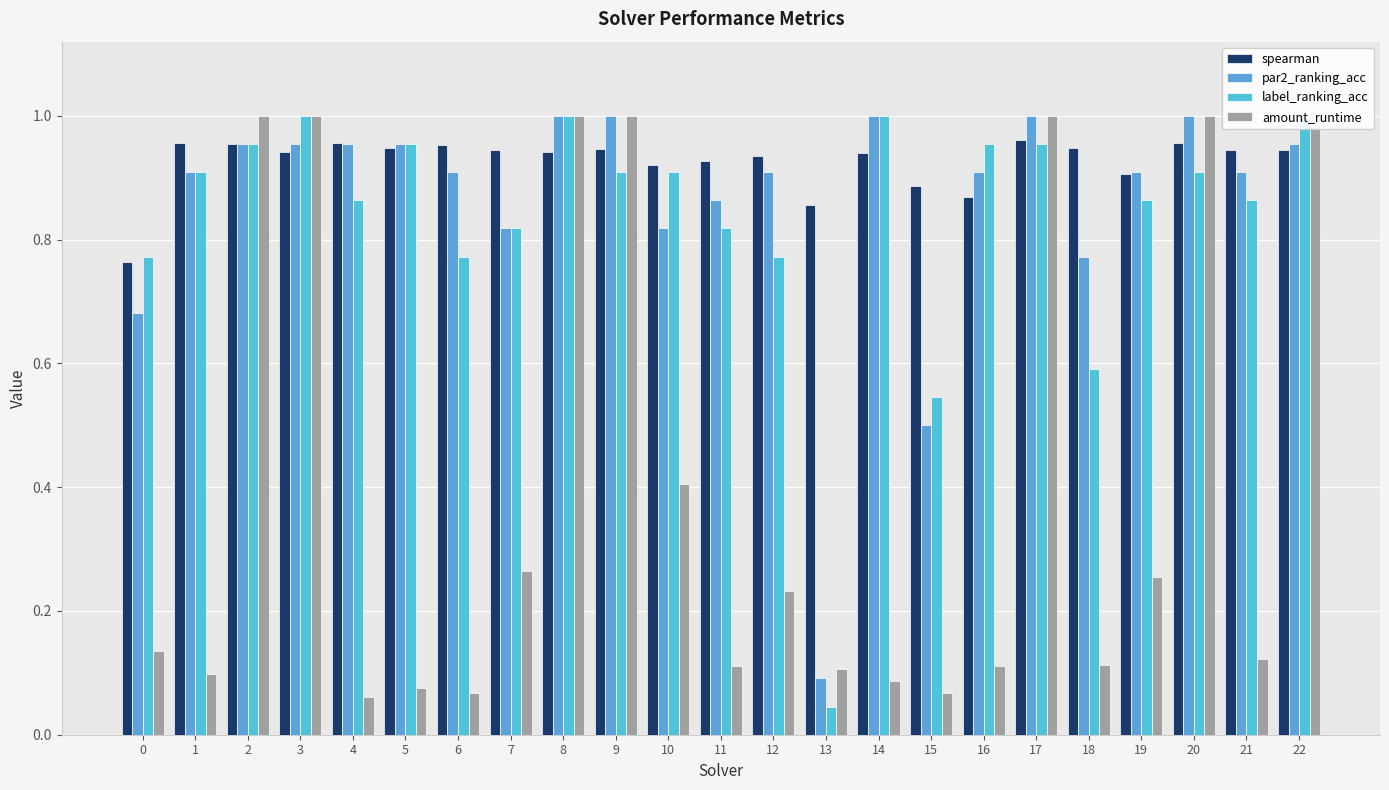

Where is par2_ranking_acc nearest to the value 0?

13